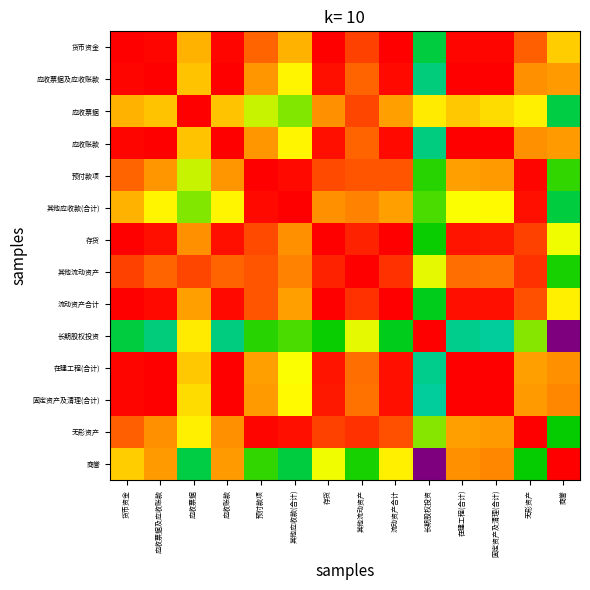

Reading left to right, what are all the values shown in this chart?

货币资金: 货币资金=1.0	应收票据及应收账款=1.0	应收票据=0.9	应收账款=1.0	预付款项=0.9	其他应收款(合计)=0.9	存货=1.0	其他流动资产=0.9	流动资产合计=1.0	长期股权投资=0.5	在建工程(合计)=1.0	固定资产及清理(合计)=1.0	无形资产=0.9	商誉=0.8
应收票据及应收账款: 货币资金=1.0	应收票据及应收账款=1.0	应收票据=0.8	应收账款=1.0	预付款项=0.9	其他应收款(合计)=0.8	存货=1.0	其他流动资产=0.9	流动资产合计=1.0	长期股权投资=0.5	在建工程(合计)=1.0	固定资产及清理(合计)=1.0	无形资产=0.9	商誉=0.9
应收票据: 货币资金=0.9	应收票据及应收账款=0.8	应收票据=1.0	应收账款=0.8	预付款项=0.8	其他应收款(合计)=0.7	存货=0.9	其他流动资产=0.9	流动资产合计=0.9	长期股权投资=0.8	在建工程(合计)=0.8	固定资产及清理(合计)=0.8	无形资产=0.8	商誉=0.5
应收账款: 货币资金=1.0	应收票据及应收账款=1.0	应收票据=0.8	应收账款=1.0	预付款项=0.9	其他应收款(合计)=0.8	存货=1.0	其他流动资产=0.9	流动资产合计=1.0	长期股权投资=0.5	在建工程(合计)=1.0	固定资产及清理(合计)=1.0	无形资产=0.9	商誉=0.9
预付款项: 货币资金=0.9	应收票据及应收账款=0.9	应收票据=0.8	应收账款=0.9	预付款项=1.0	其他应收款(合计)=1.0	存货=0.9	其他流动资产=0.9	流动资产合计=0.9	长期股权投资=0.6	在建工程(合计)=0.9	固定资产及清理(合计)=0.9	无形资产=1.0	商誉=0.6
其他应收款(合计): 货币资金=0.9	应收票据及应收账款=0.8	应收票据=0.7	应收账款=0.8	预付款项=1.0	其他应收款(合计)=1.0	存货=0.9	其他流动资产=0.9	流动资产合计=0.9	长期股权投资=0.7	在建工程(合计)=0.8	固定资产及清理(合计)=0.8	无形资产=1.0	商誉=0.5
存货: 货币资金=1.0	应收票据及应收账款=1.0	应收票据=0.9	应收账款=1.0	预付款项=0.9	其他应收款(合计)=0.9	存货=1.0	其他流动资产=1.0	流动资产合计=1.0	长期股权投资=0.6	在建工程(合计)=1.0	固定资产及清理(合计)=1.0	无形资产=0.9	商誉=0.8
其他流动资产: 货币资金=0.9	应收票据及应收账款=0.9	应收票据=0.9	应收账款=0.9	预付款项=0.9	其他应收款(合计)=0.9	存货=1.0	其他流动资产=1.0	流动资产合计=1.0	长期股权投资=0.8	在建工程(合计)=0.9	固定资产及清理(合计)=0.9	无形资产=1.0	商誉=0.6
流动资产合计: 货币资金=1.0	应收票据及应收账款=1.0	应收票据=0.9	应收账款=1.0	预付款项=0.9	其他应收款(合计)=0.9	存货=1.0	其他流动资产=1.0	流动资产合计=1.0	长期股权投资=0.6	在建工程(合计)=1.0	固定资产及清理(合计)=1.0	无形资产=0.9	商誉=0.8
长期股权投资: 货币资金=0.5	应收票据及应收账款=0.5	应收票据=0.8	应收账款=0.5	预付款项=0.6	其他应收款(合计)=0.7	存货=0.6	其他流动资产=0.8	流动资产合计=0.6	长期股权投资=1.0	在建工程(合计)=0.5	固定资产及清理(合计)=0.4	无形资产=0.7	商誉=0.0
在建工程(合计): 货币资金=1.0	应收票据及应收账款=1.0	应收票据=0.8	应收账款=1.0	预付款项=0.9	其他应收款(合计)=0.8	存货=1.0	其他流动资产=0.9	流动资产合计=1.0	长期股权投资=0.5	在建工程(合计)=1.0	固定资产及清理(合计)=1.0	无形资产=0.9	商誉=0.9
固定资产及清理(合计): 货币资金=1.0	应收票据及应收账款=1.0	应收票据=0.8	应收账款=1.0	预付款项=0.9	其他应收款(合计)=0.8	存货=1.0	其他流动资产=0.9	流动资产合计=1.0	长期股权投资=0.4	在建工程(合计)=1.0	固定资产及清理(合计)=1.0	无形资产=0.9	商誉=0.9
无形资产: 货币资金=0.9	应收票据及应收账款=0.9	应收票据=0.8	应收账款=0.9	预付款项=1.0	其他应收款(合计)=1.0	存货=0.9	其他流动资产=1.0	流动资产合计=0.9	长期股权投资=0.7	在建工程(合计)=0.9	固定资产及清理(合计)=0.9	无形资产=1.0	商誉=0.6
商誉: 货币资金=0.8	应收票据及应收账款=0.9	应收票据=0.5	应收账款=0.9	预付款项=0.6	其他应收款(合计)=0.5	存货=0.8	其他流动资产=0.6	流动资产合计=0.8	长期股权投资=0.0	在建工程(合计)=0.9	固定资产及清理(合计)=0.9	无形资产=0.6	商誉=1.0